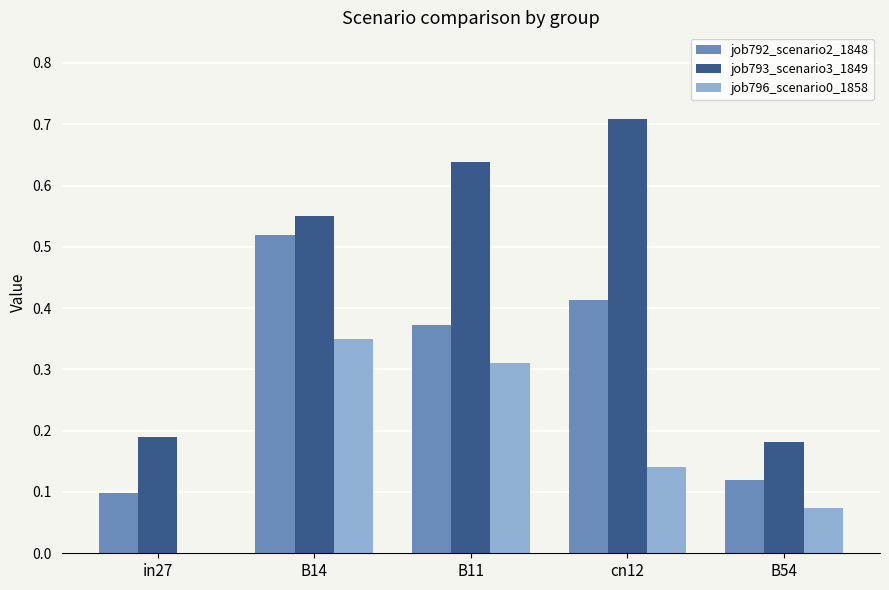

The job796_scenario0_1858 series shows 0.2 at in27. True or false?

False